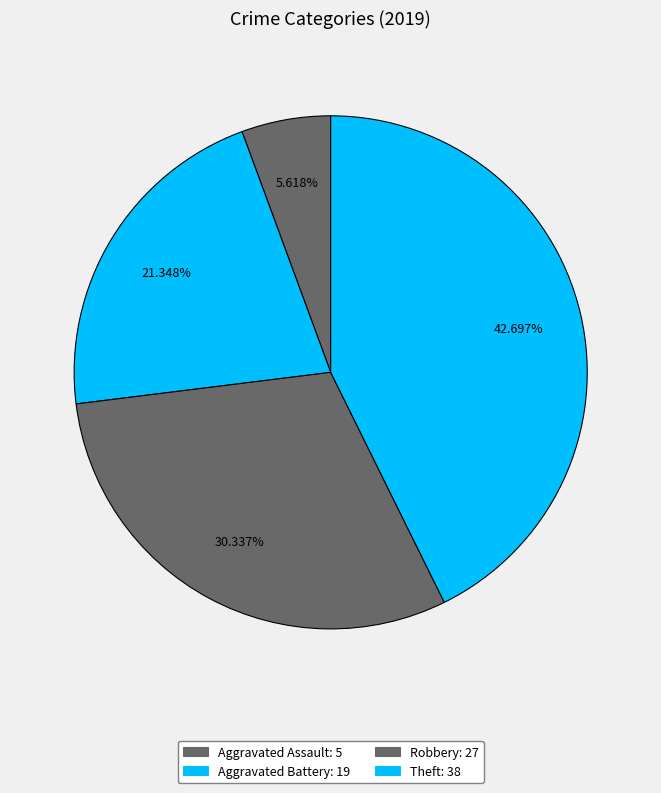

Combined, what portion of the pie is Aggravated Assault and Aggravated Battery?

27.0%